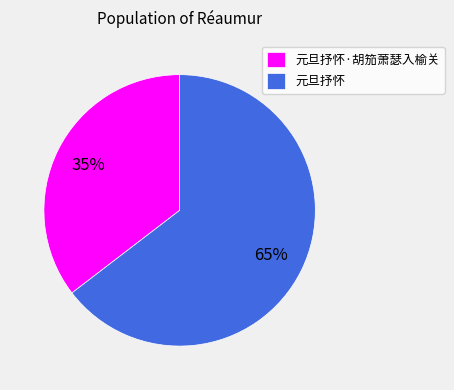

To the nearest percent, what is the combined percentage of 元旦抒怀 and 元旦抒怀·胡笳萧瑟入榆关?

100%